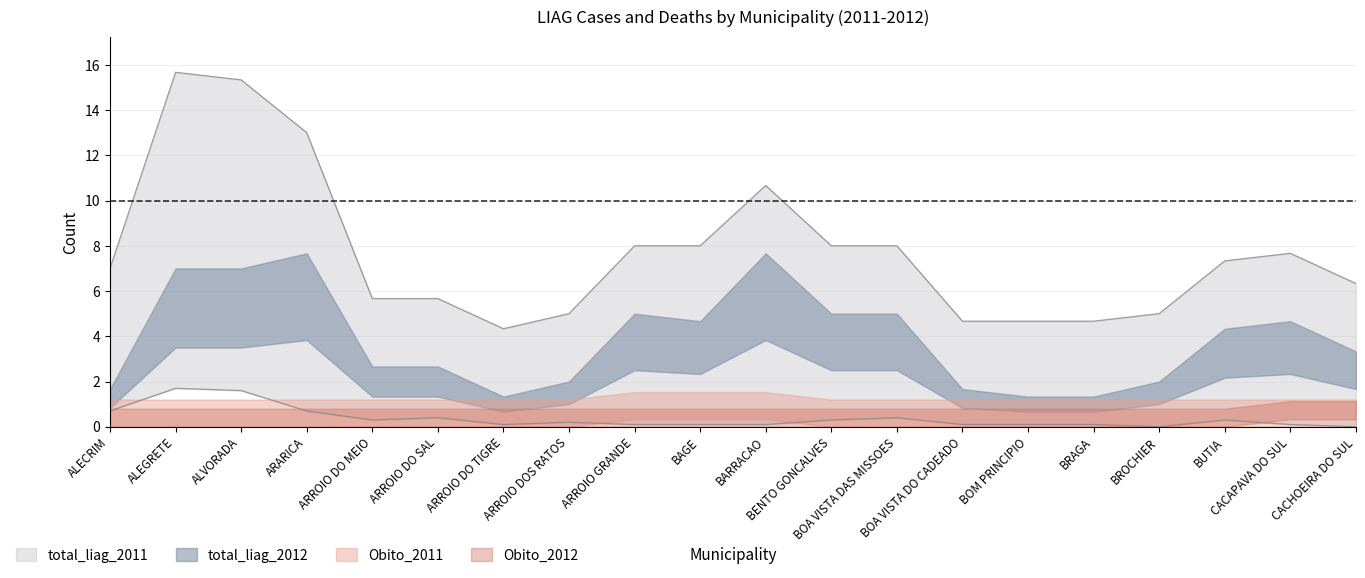

Does the chart have visible grid lines?

Yes